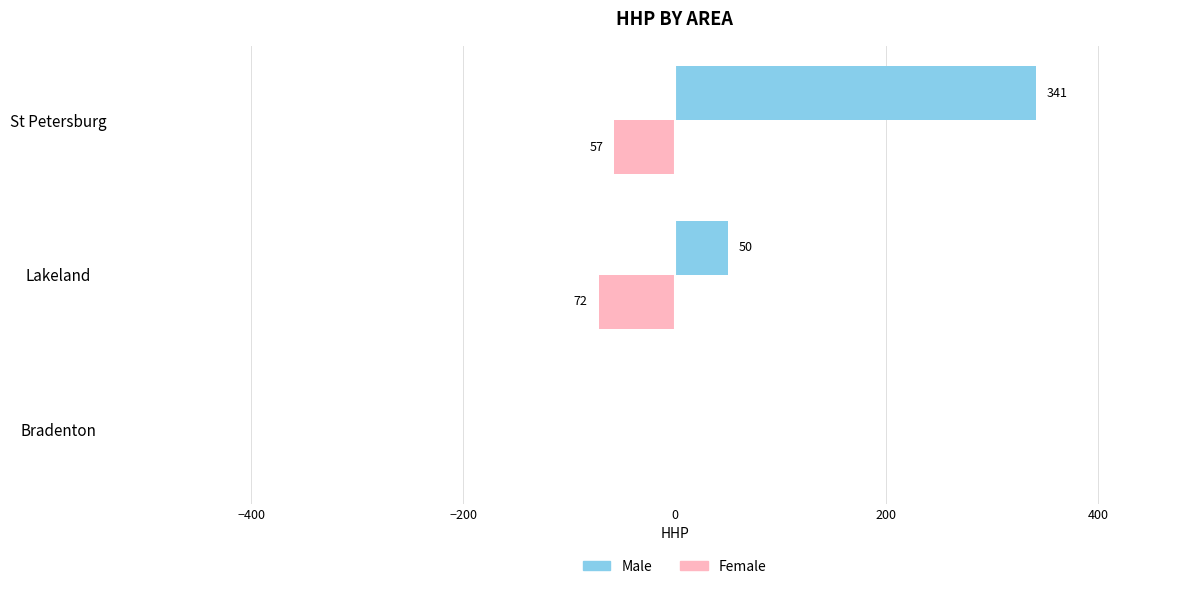

Which series changed the most between Bradenton and St Petersburg?

Male